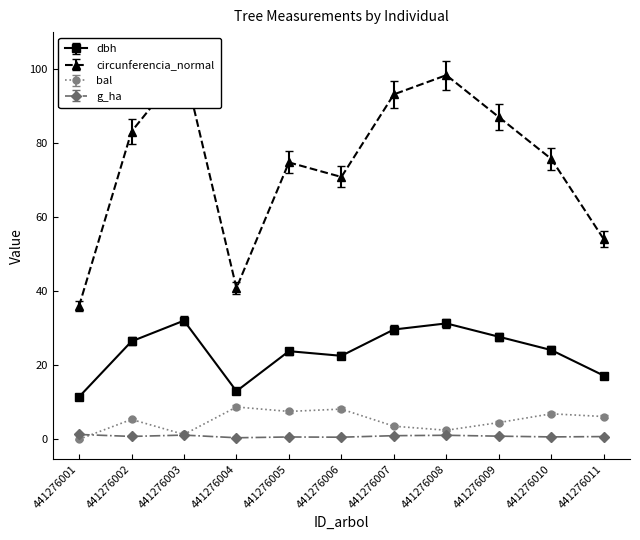

The value of dbh at 441276004 is 6.8. True or false?

False